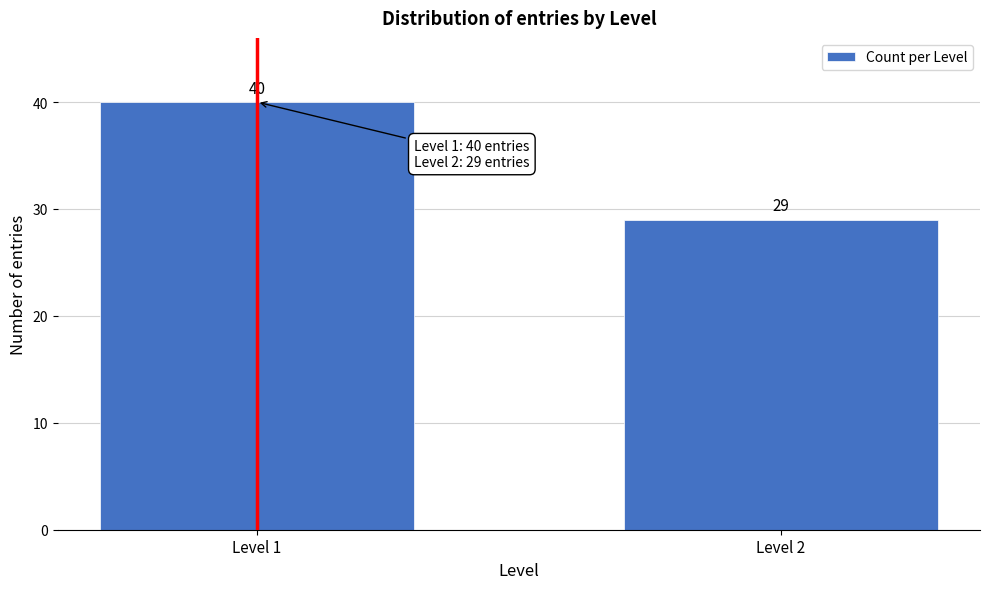

Reading right to left, list all the values displayed in this chart.

Level 2=29	Level 1=40